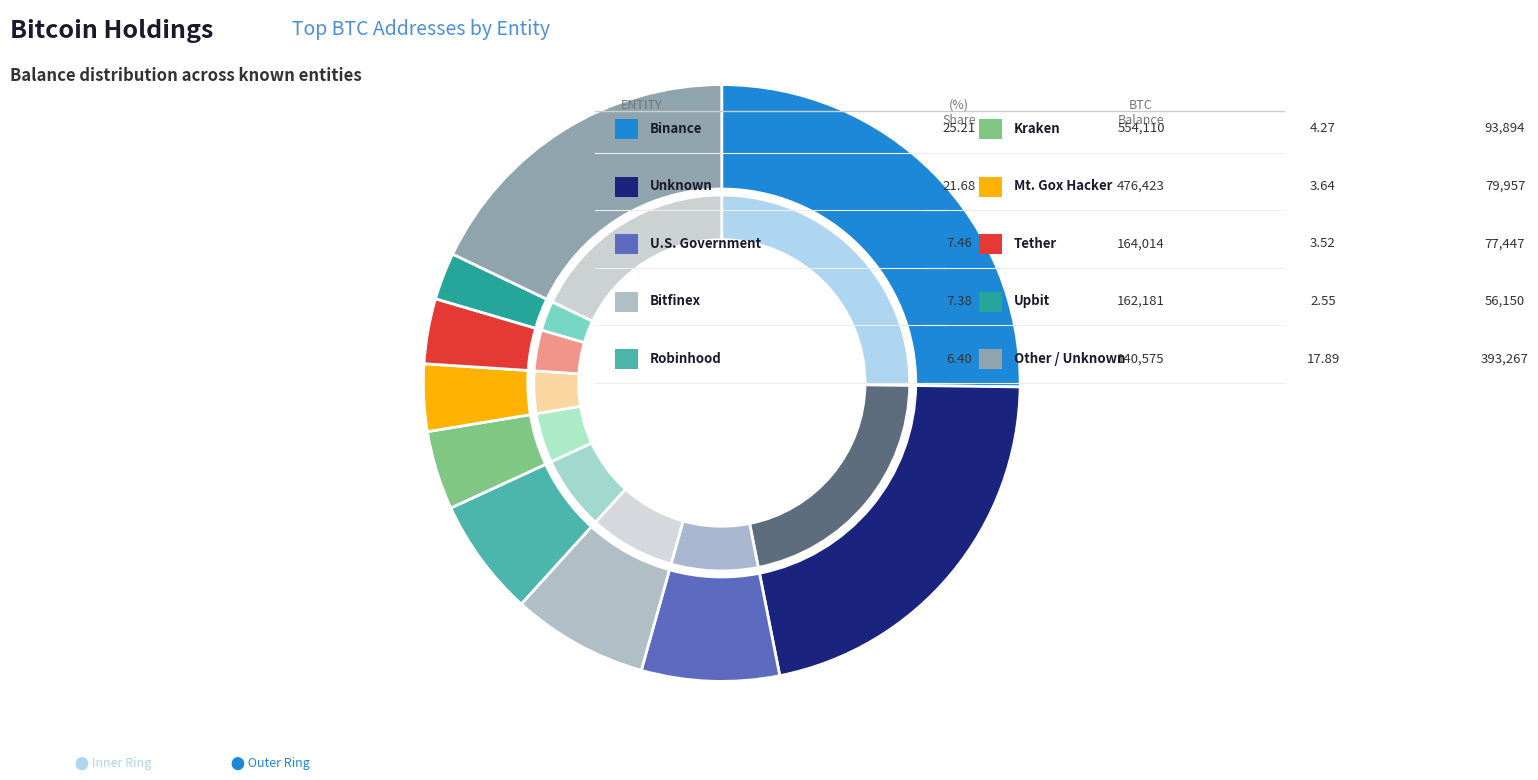

Is there any slice that represents more than half of the pie?

No